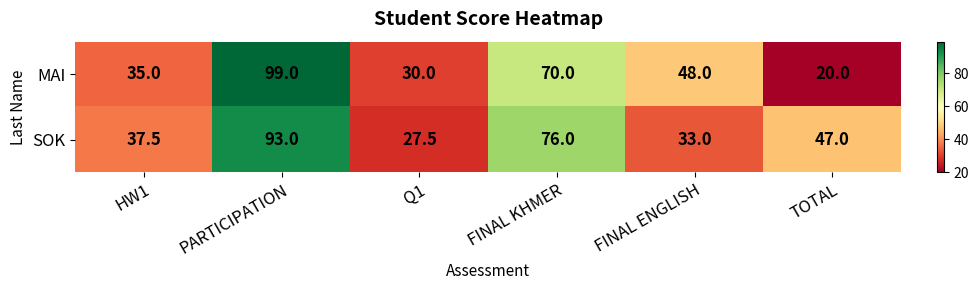

What is the difference between the highest and lowest values at Q1?

2.5